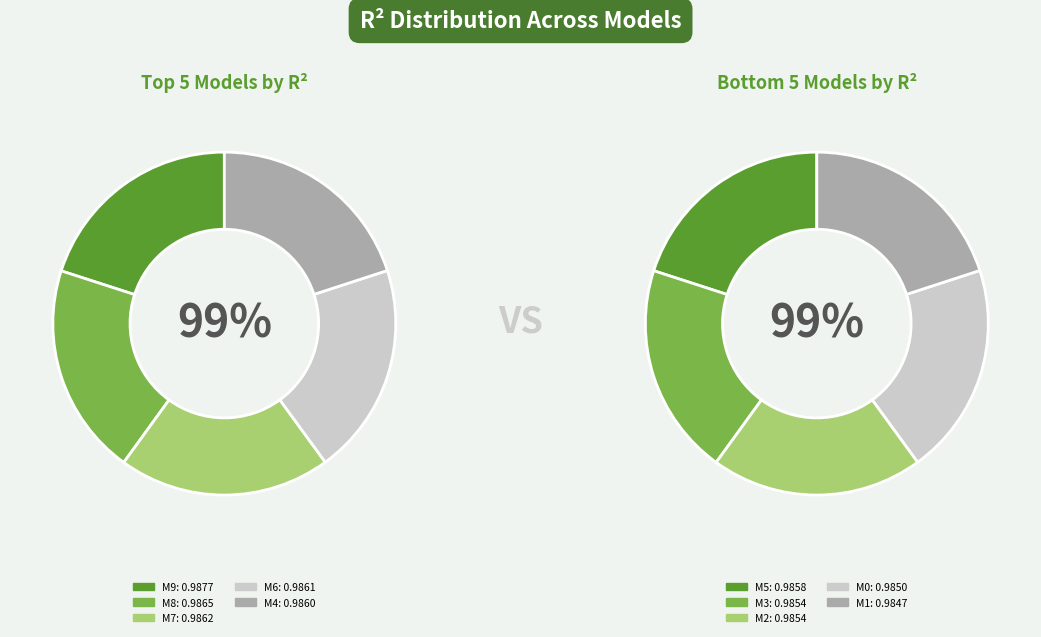

Count the number of slices in the pie.

10